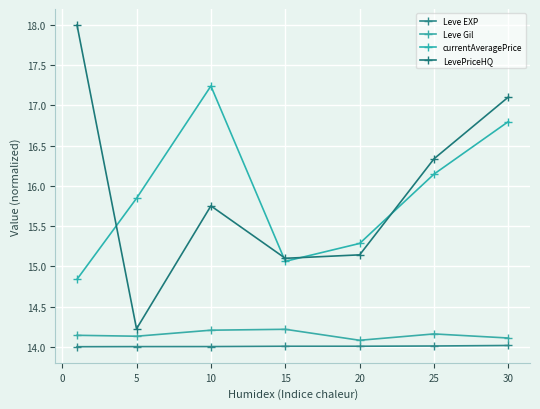

What are all the series names shown in the legend?

Leve EXP, Leve Gil, currentAveragePrice, LevePriceHQ